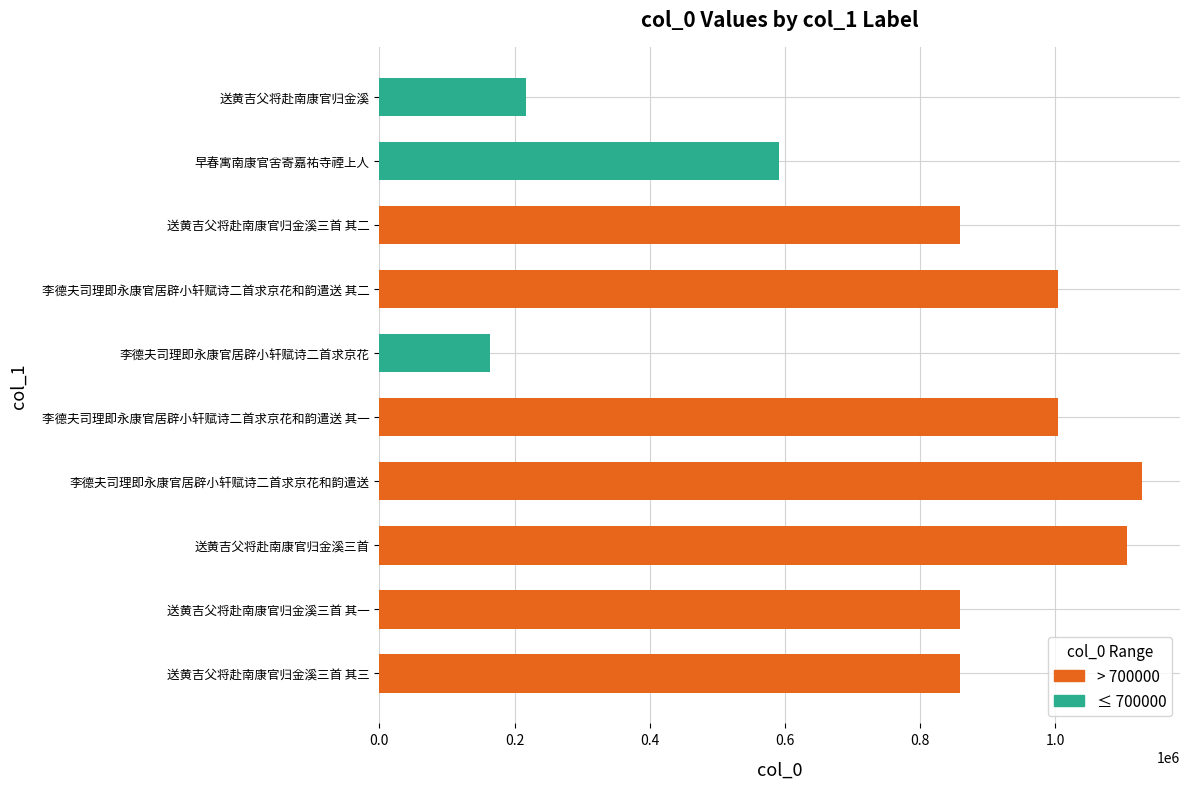

What is the average value?

778871